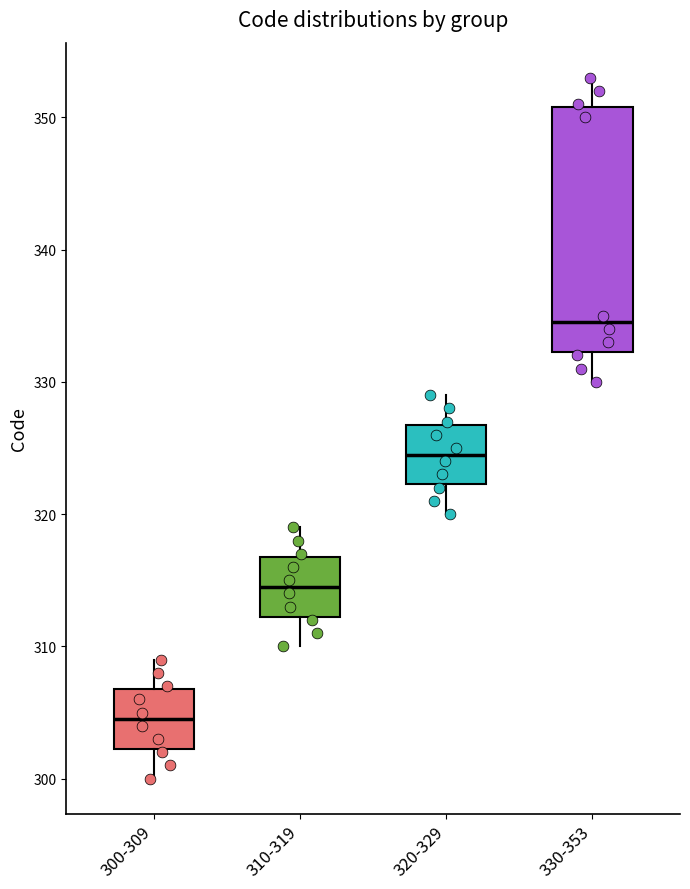

Where does the upper whisker of the box for 300-309 end on the y-axis? The values are not printed on the chart, so give them approximately, as read against the axis.

309